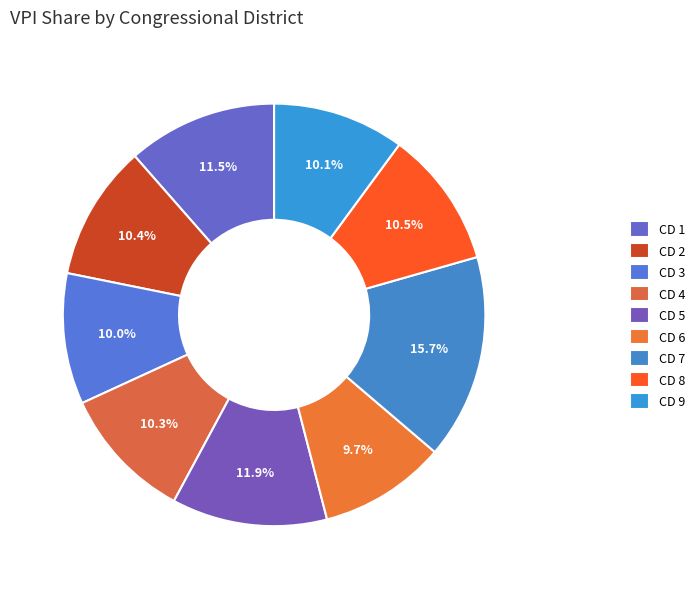

How many slices are in this pie chart?

9